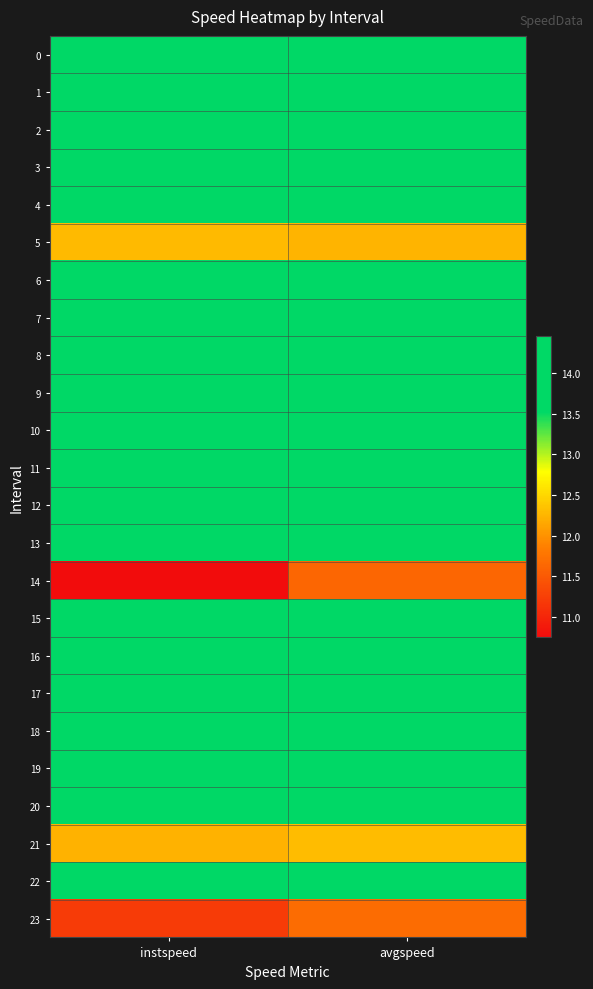

Between instspeed and avgspeed, which is larger?

instspeed